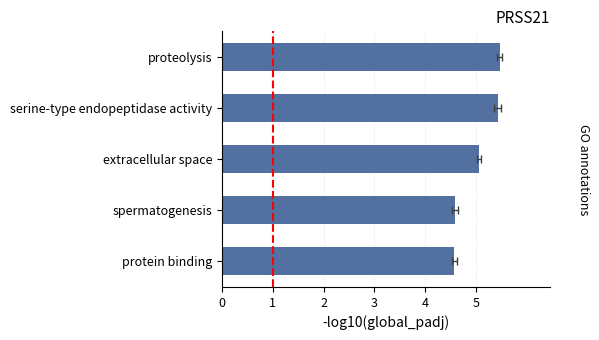

The value at protein binding is 4.6. True or false?

True